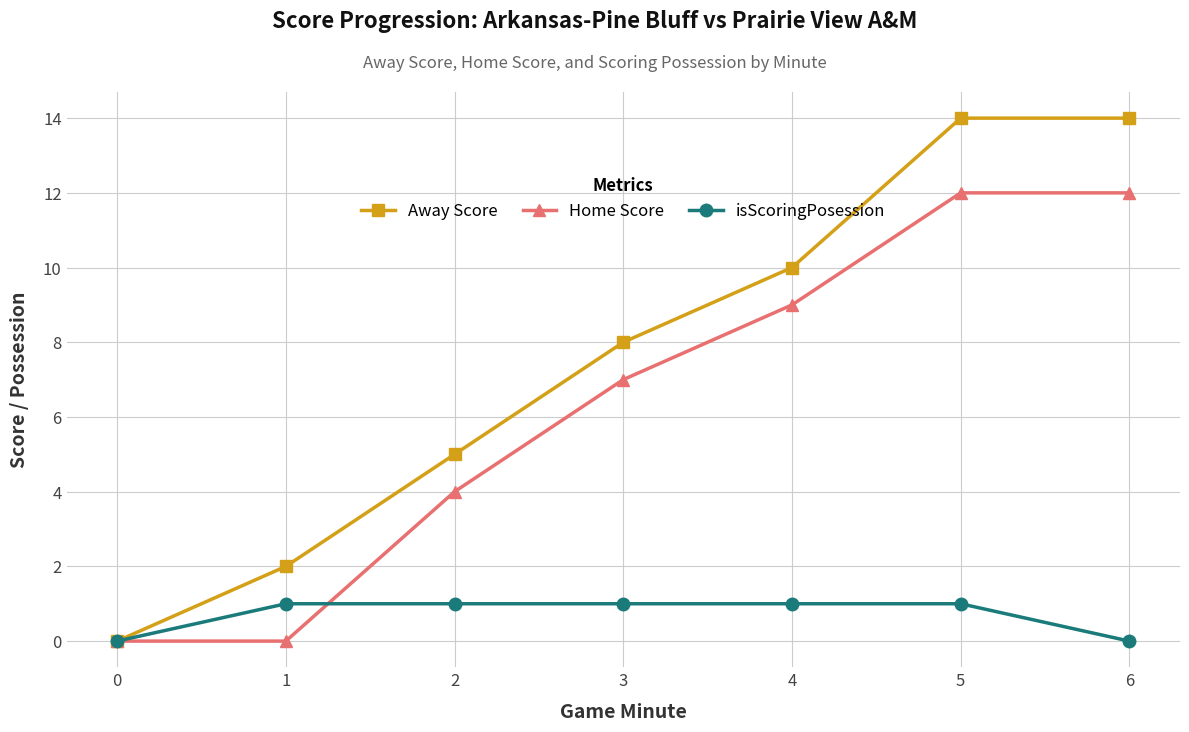

What is the value of the Away Score point at the 5th from the left?

10